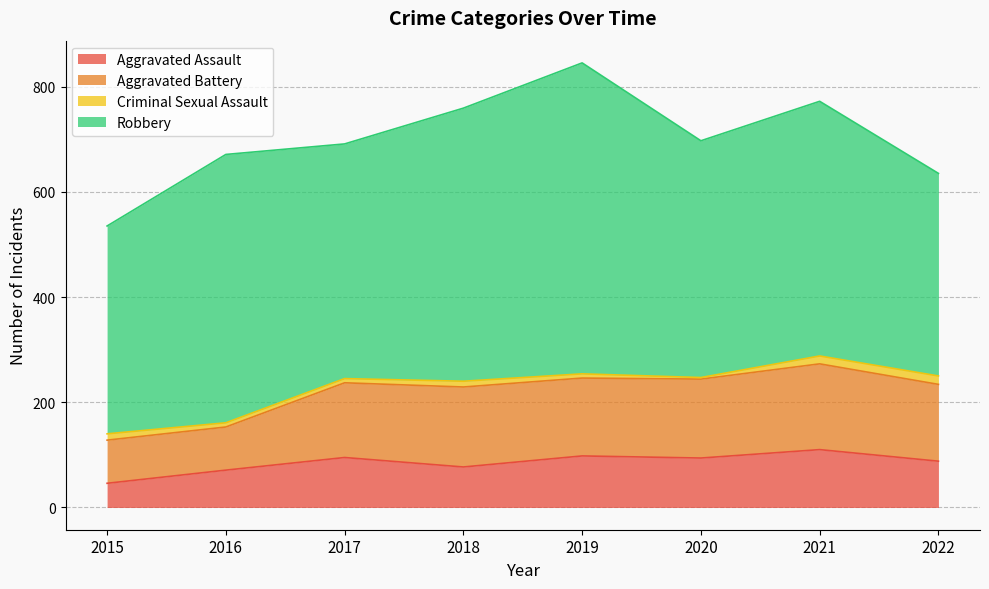

Between 2019 and 2016, which is larger?

2019